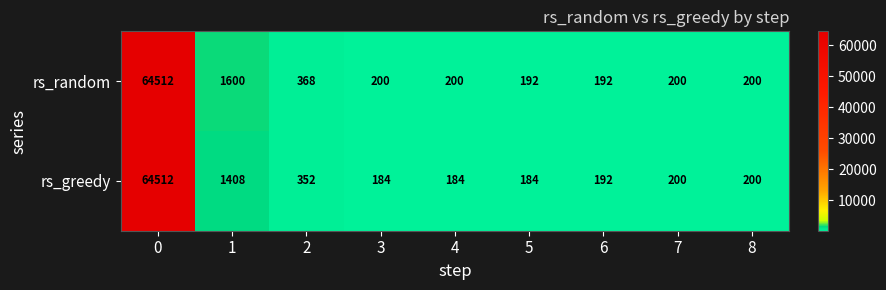

Rank the series by their average value, from highest to lowest.

rs_random, rs_greedy